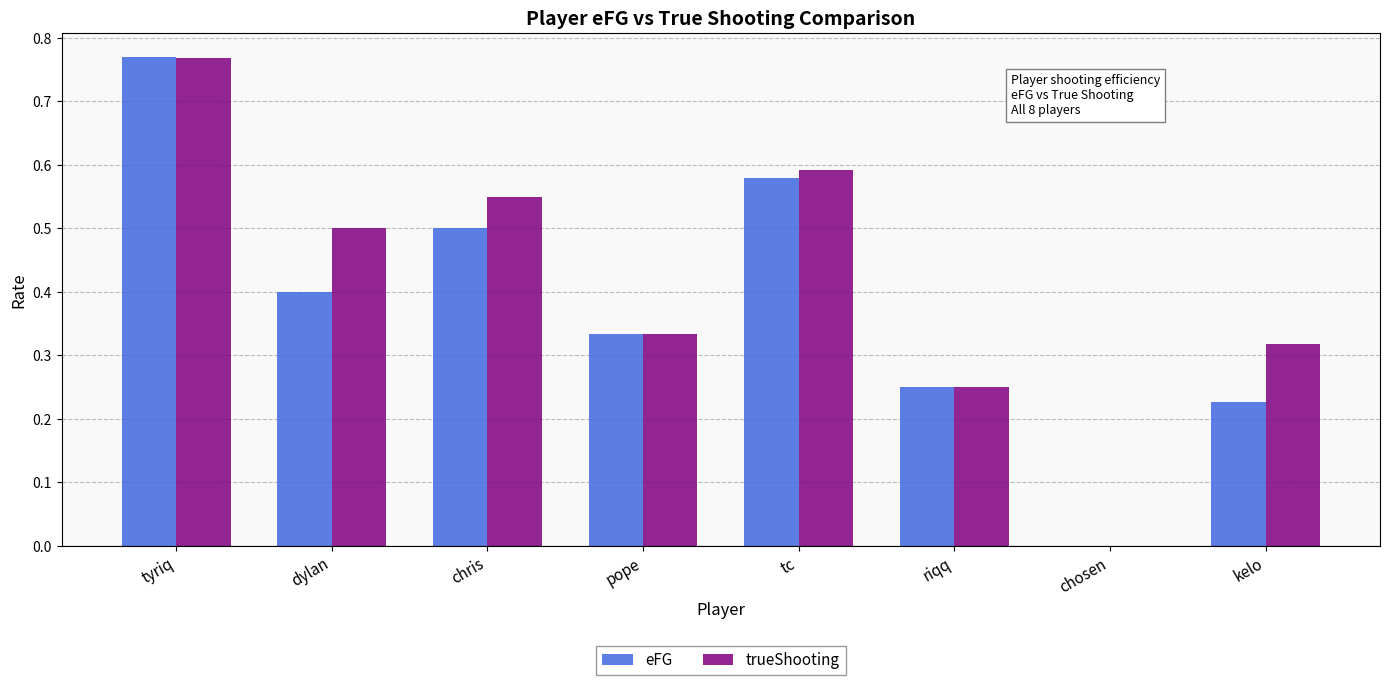

At which category is the sum across all series the highest?

tyriq